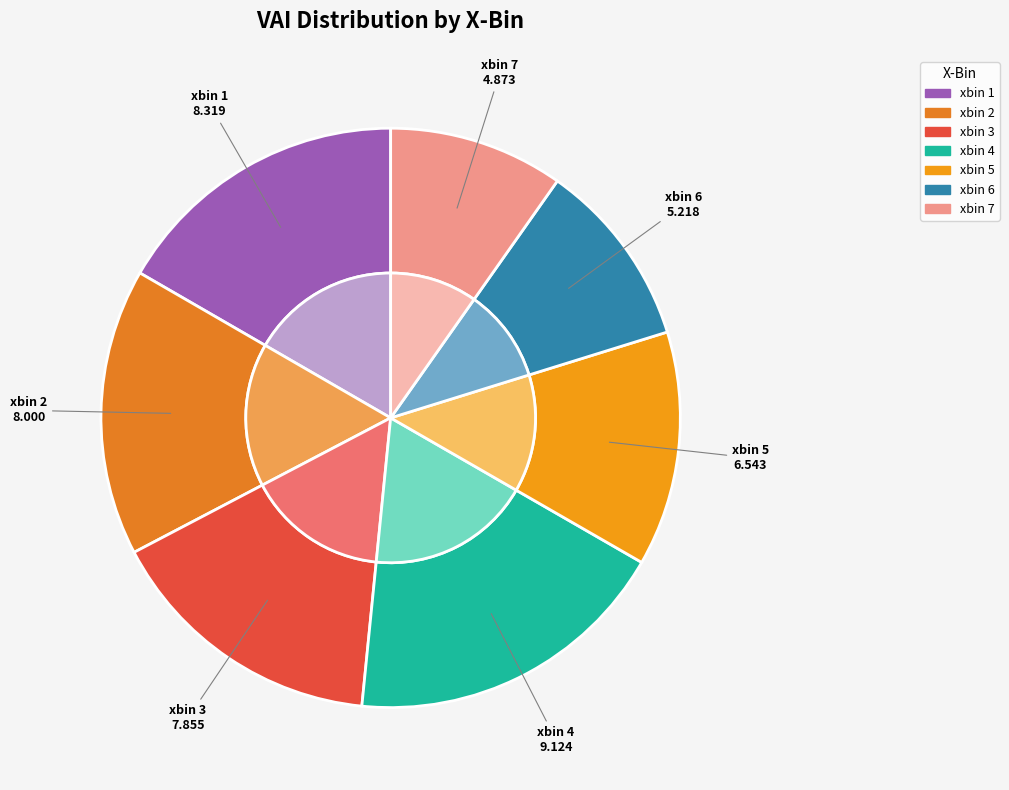

To the nearest percent, what is the combined percentage of xbin 6 and xbin 5?

24%